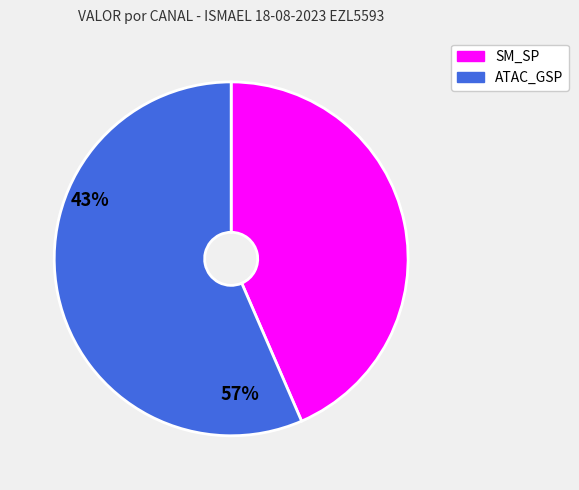

Is there a majority slice in this chart?

Yes